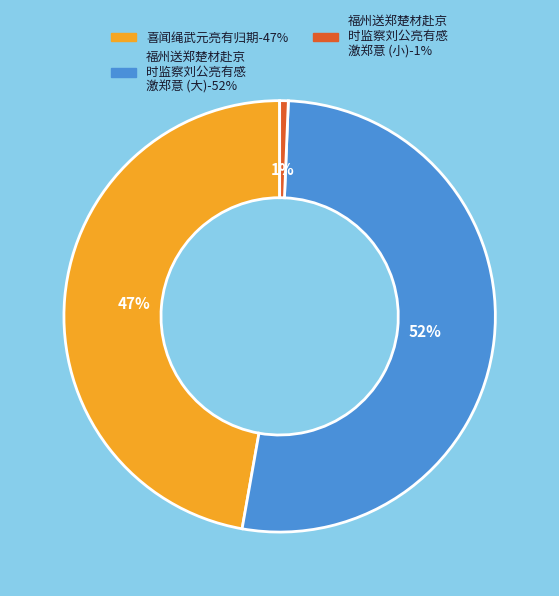

To the nearest percent, what is the average slice percentage?

33%